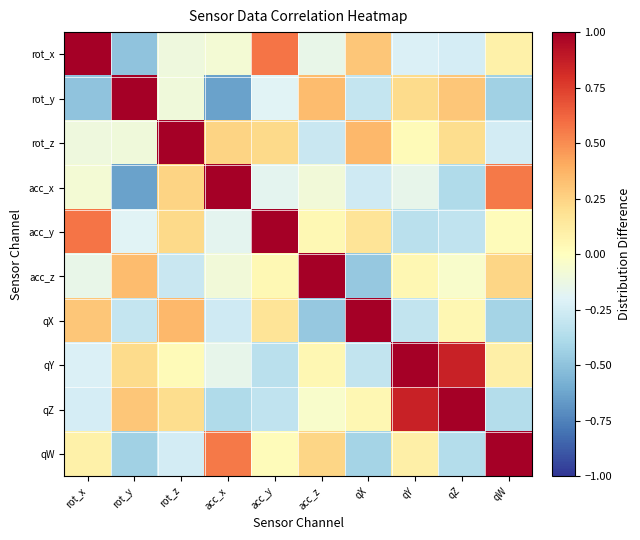

At how many categories does at least one series exceed 0?

10